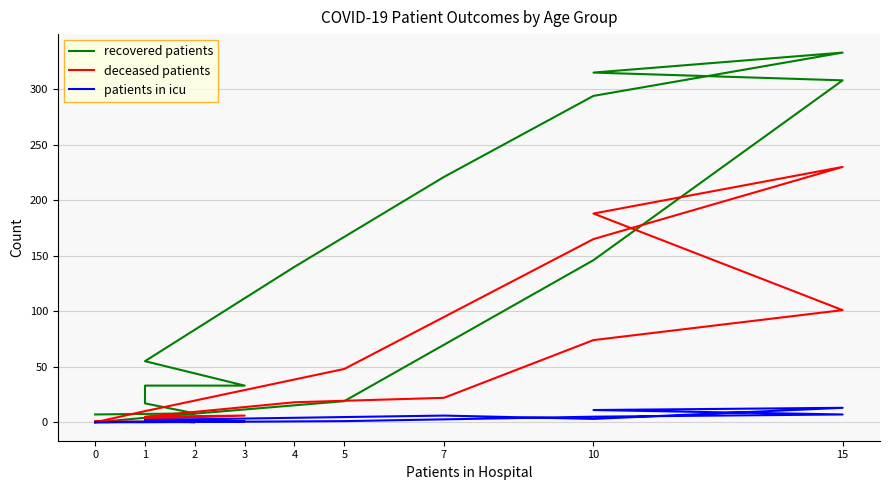

Where do patients in icu and deceased patients first cross each other?

0 and 2